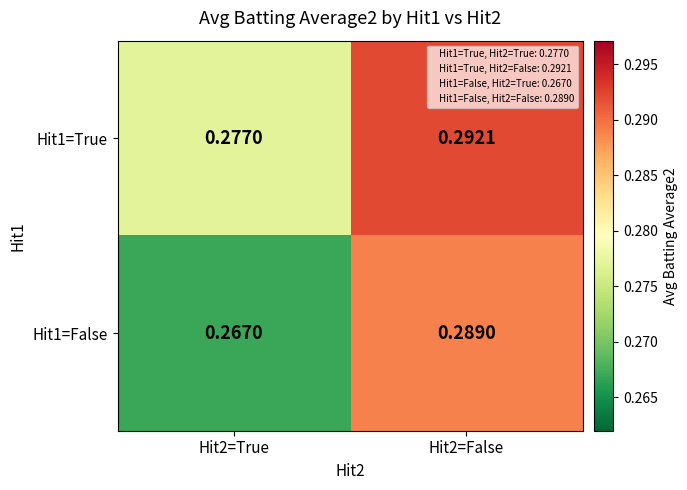

Rank the series by their average value, from lowest to highest.

Hit1=False, Hit1=True